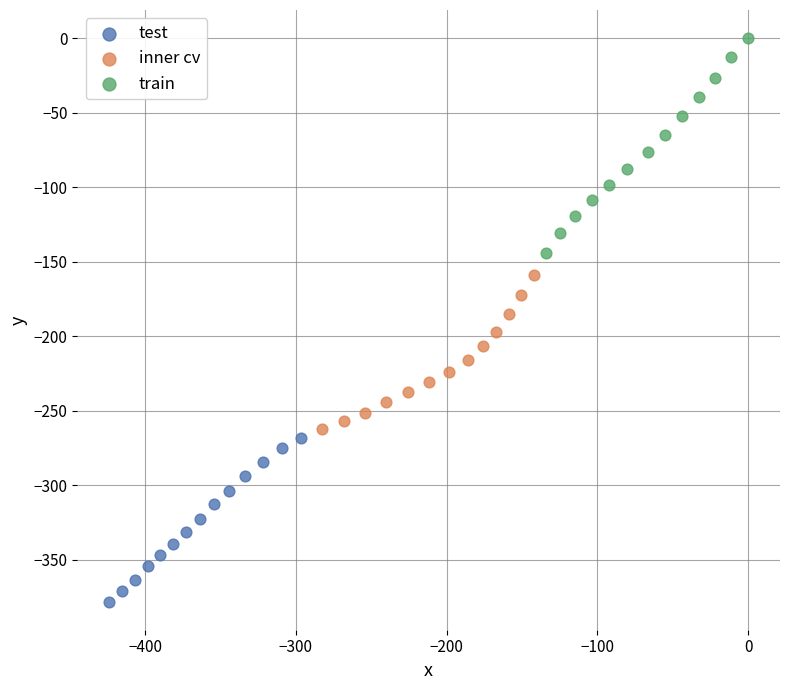

Which series has the largest Y range (max minus min)?

train